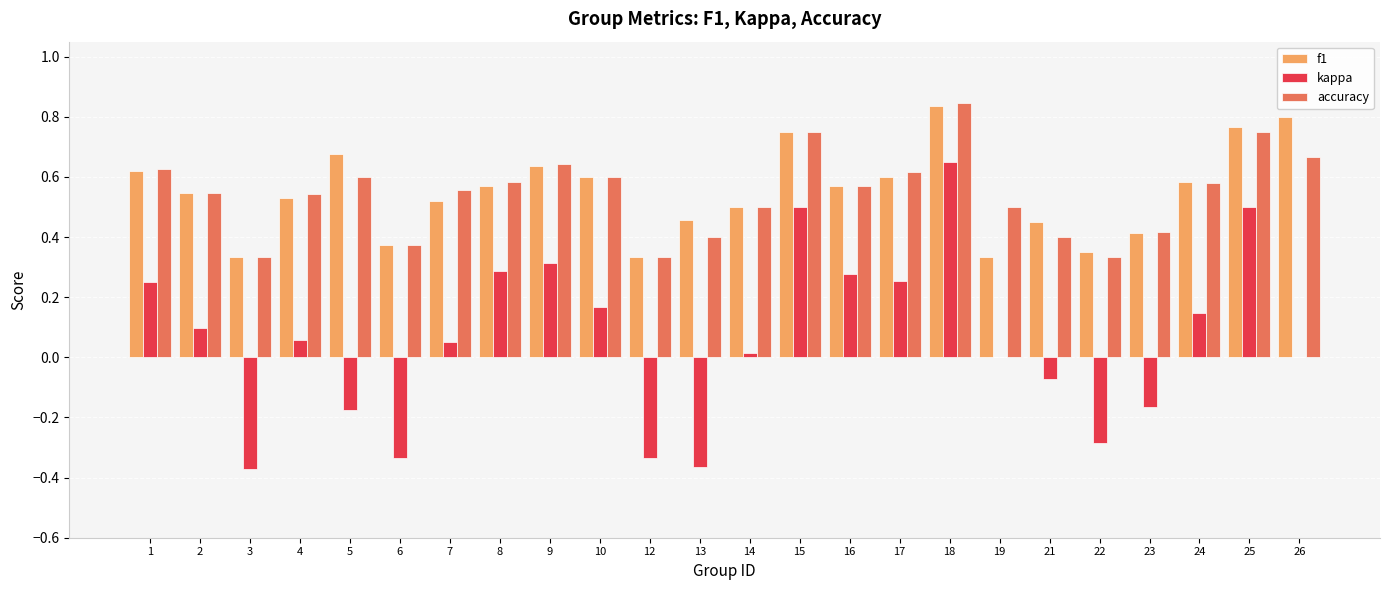

Are the bars horizontal?

No